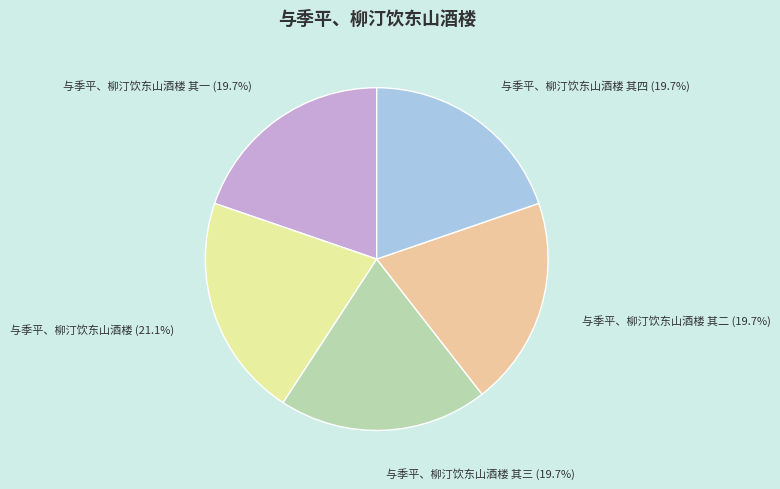

What is the largest slice in the pie chart?

与季平、柳汀饮东山酒楼